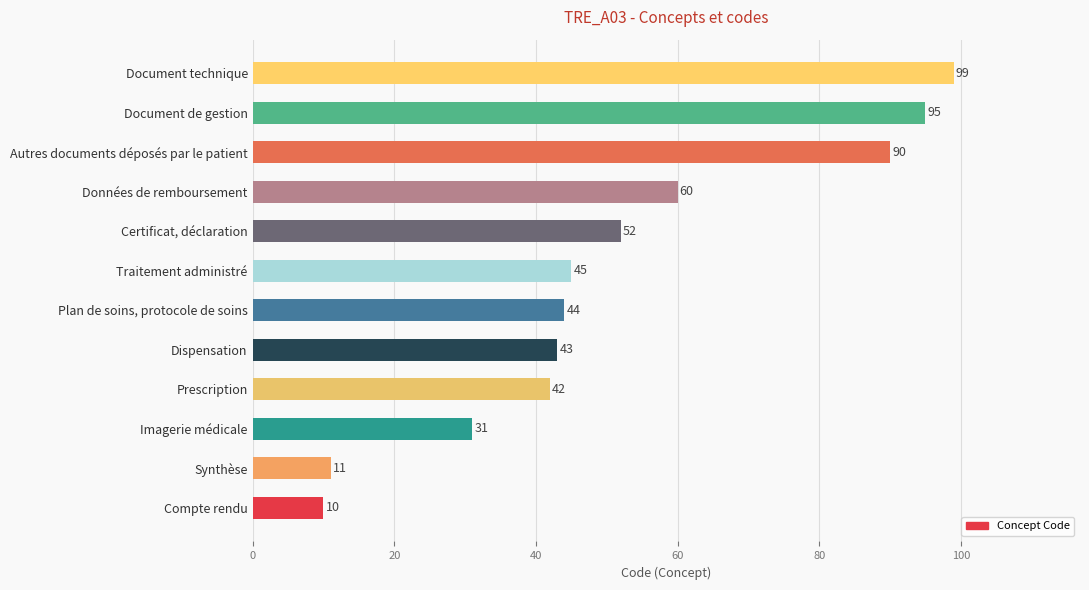

What is the difference between the second highest and second lowest values?

84